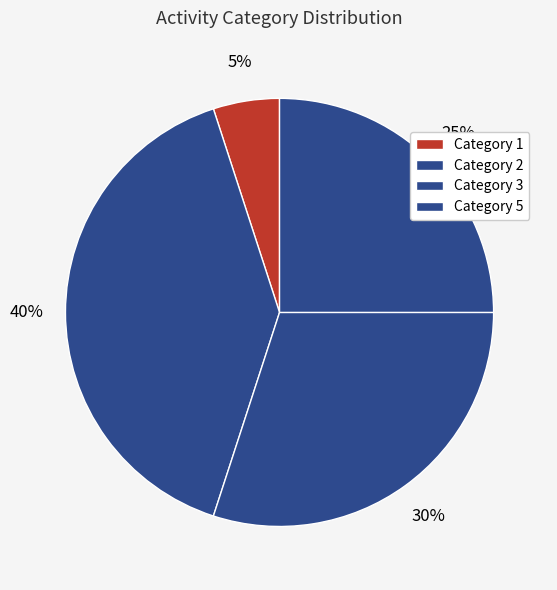

Count the number of slices in the pie.

4